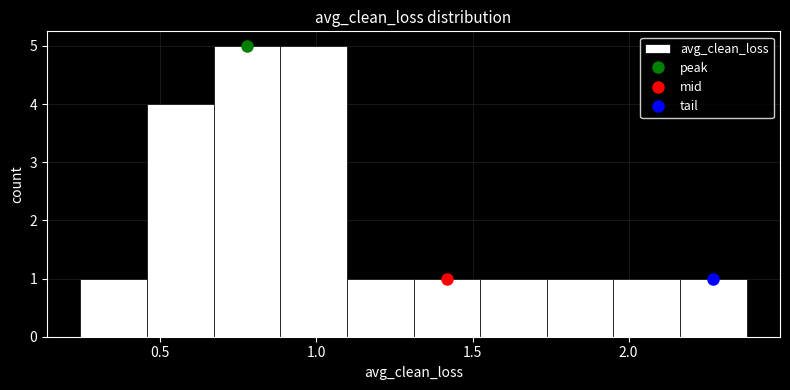

Reading left to right, transcribe this chart: for each bar, give the range it covers on the x-axis and its height. Neither the bar edges nor the heights are printed on the chart, so give them approximately, as read against the axes.

0.25 to 0.45: 1
0.45 to 0.65: 4
0.65 to 0.90: 5
0.90 to 1.10: 5
1.10 to 1.30: 1
1.30 to 1.50: 1
1.50 to 1.75: 1
1.75 to 1.95: 1
1.95 to 2.15: 1
2.15 to 2.40: 1